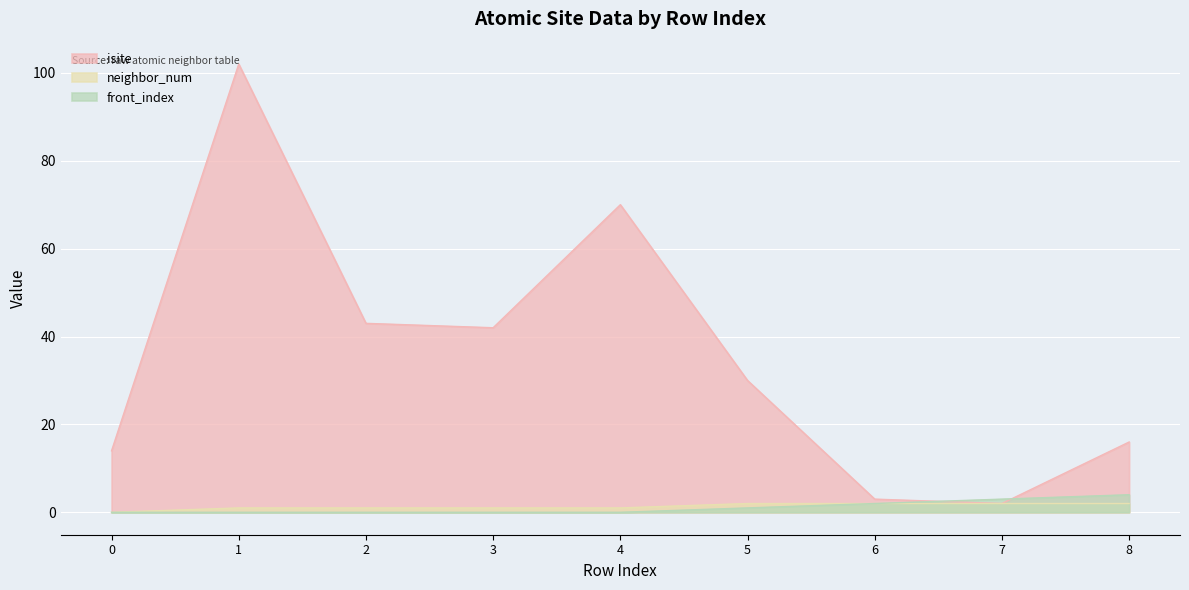

Which category has the highest value in the isite series?

1